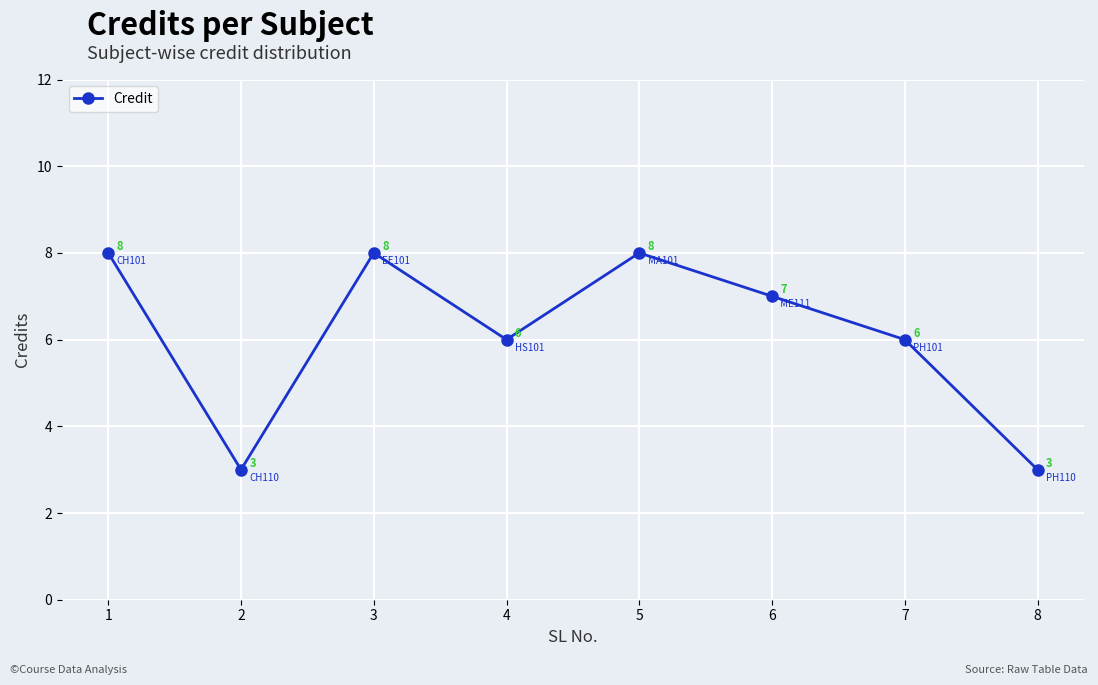

Reading right to left, list all the values displayed in this chart.

3	6	7	8	6	8	3	8